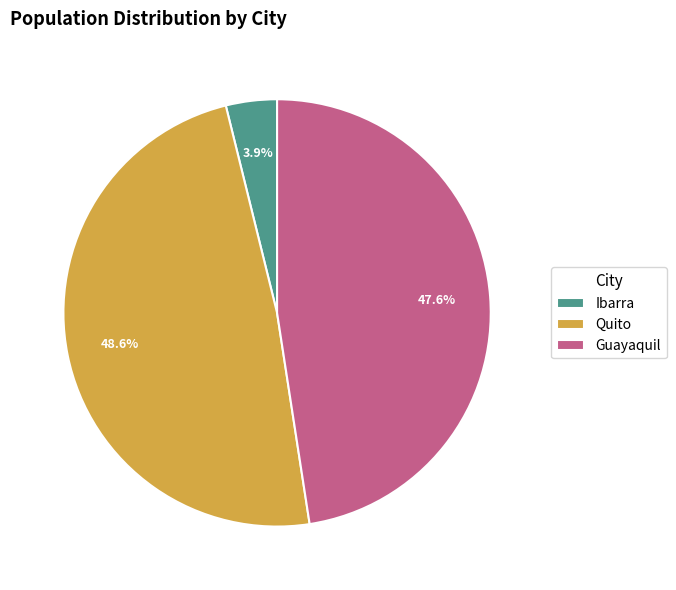

How many segments does this pie chart have?

3